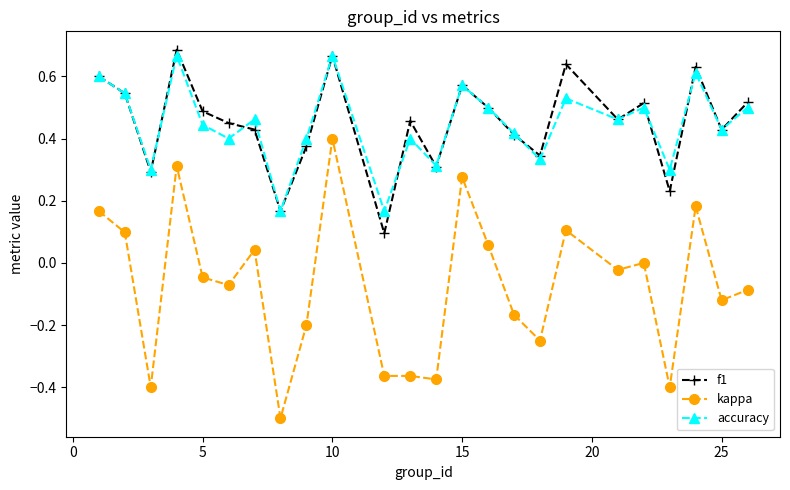

What is the sum of all accuracy values?

10.7